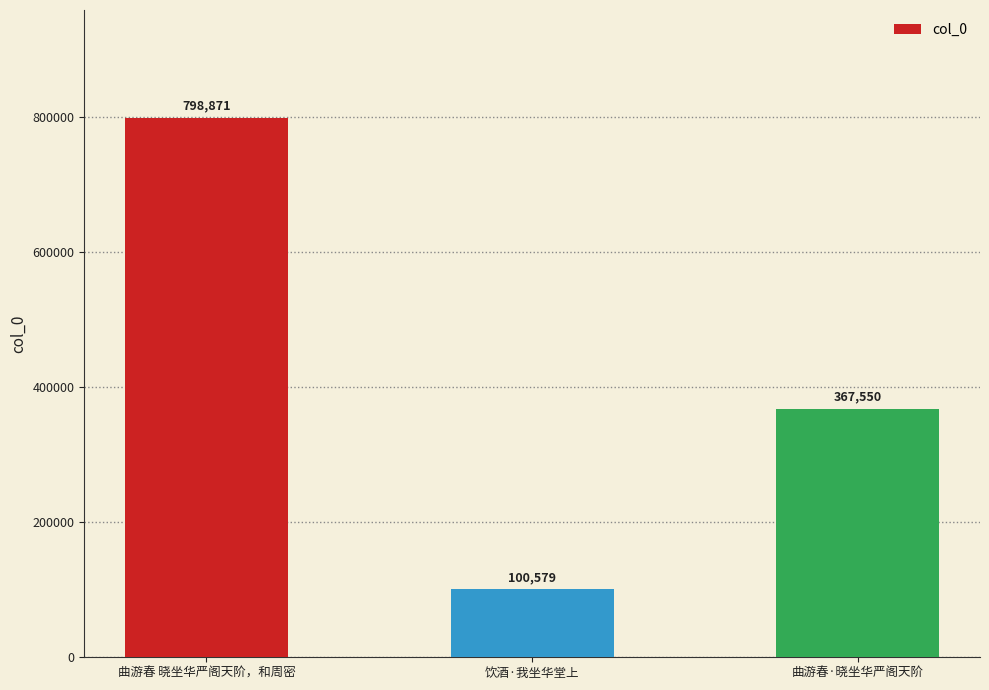

Which category has the highest value across all series?

曲游春 晓坐华严阁天阶，和周密